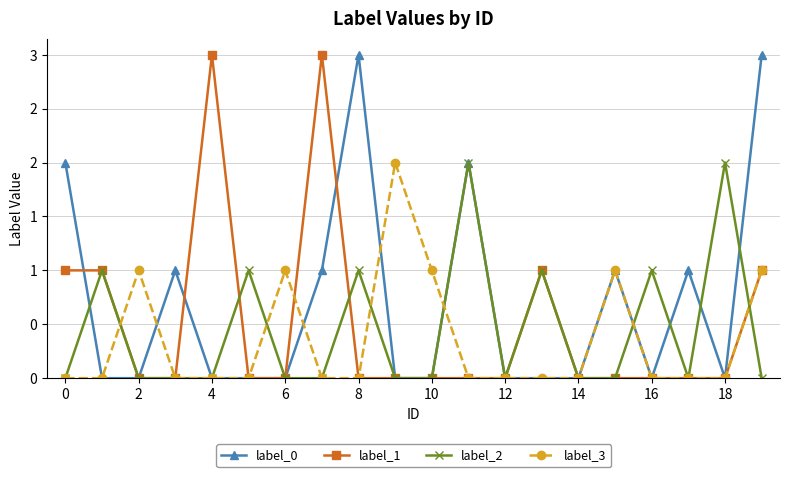

What is the sum of all label_1 values?

10